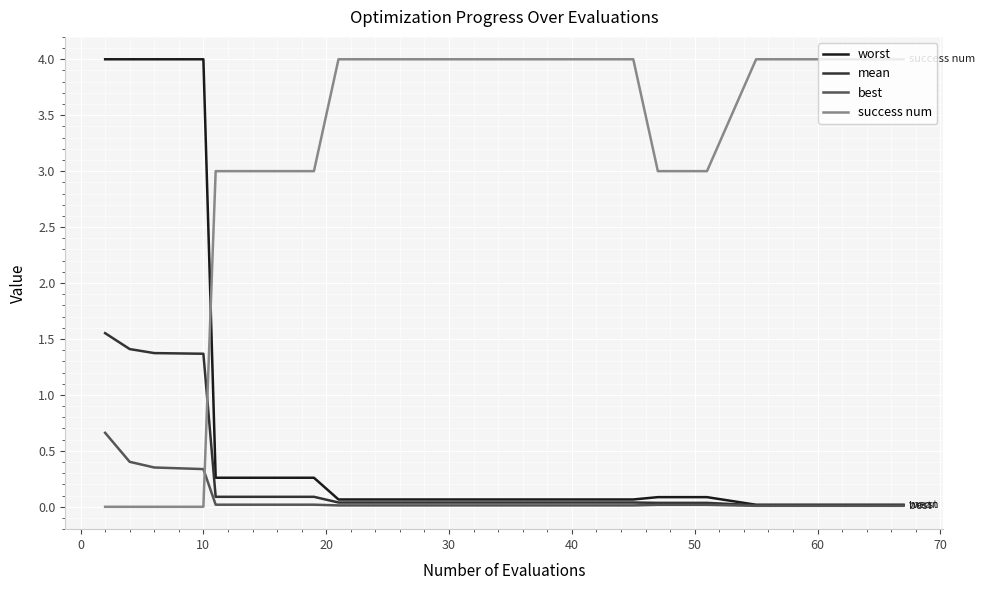

Which series has the largest total across all categories?

success num